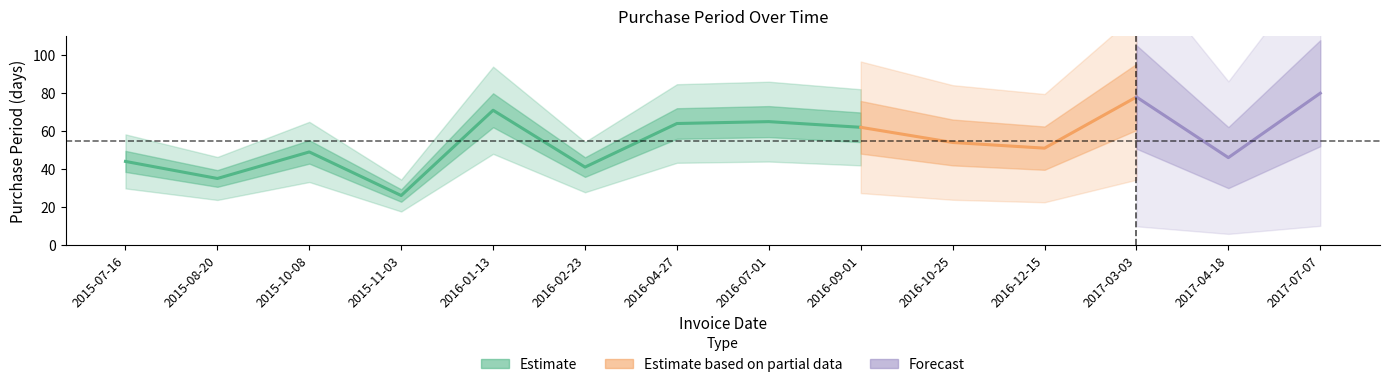

Reading left to right, extract all data points from this chart.

2015-07-16=44	2015-08-20=35	2015-10-08=49	2015-11-03=26	2016-01-13=71	2016-02-23=41	2016-04-27=64	2016-07-01=65	2016-09-01=62	2016-10-25=54	2016-12-15=51	2017-03-03=78	2017-04-18=46	2017-07-07=80